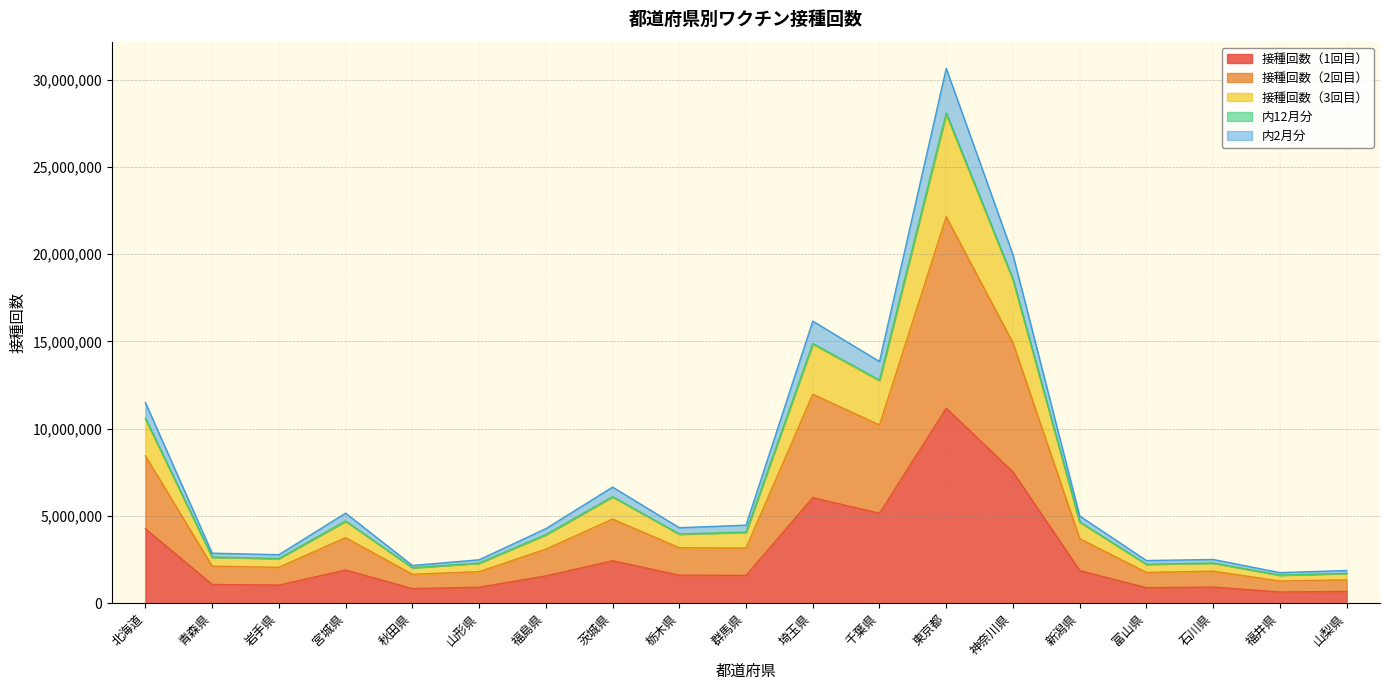

How many values in the 内12月分 series exceed 3965642?

9